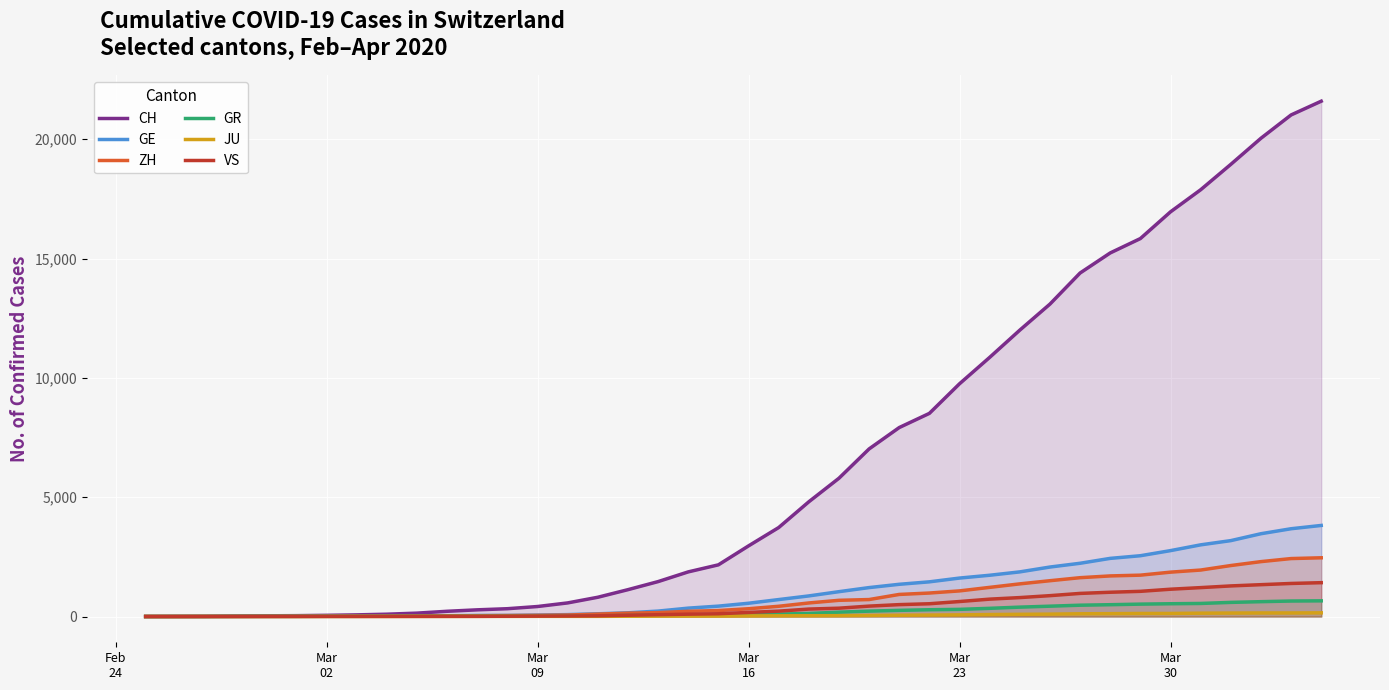

What is the greatest value displayed?

21593